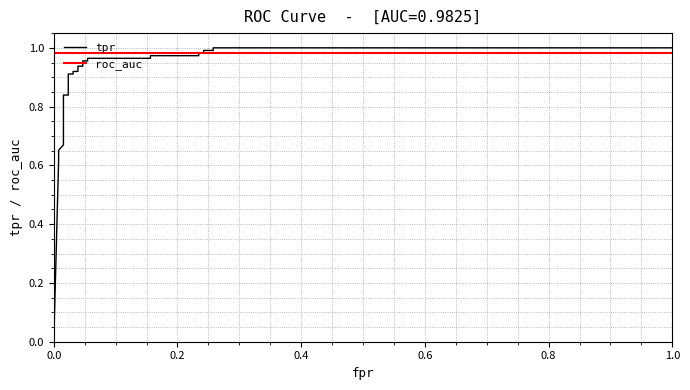

How many lines are shown in the chart?

2